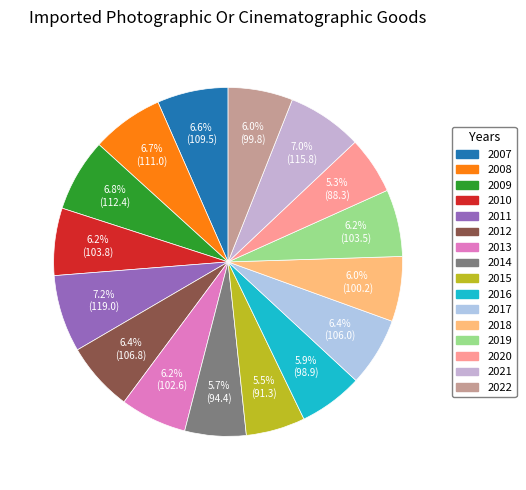

Count the number of slices in the pie.

16